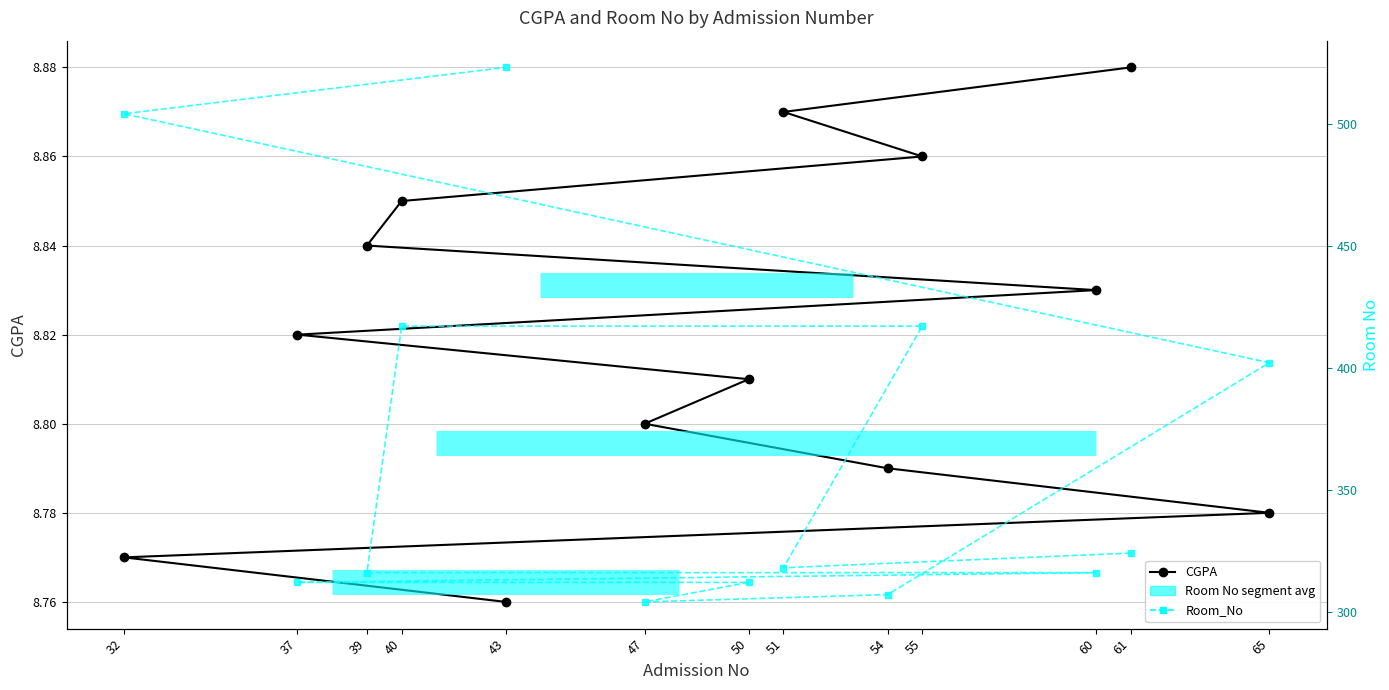

Is the value of Room_No at 51 greater than the value of CGPA at 61?

Yes